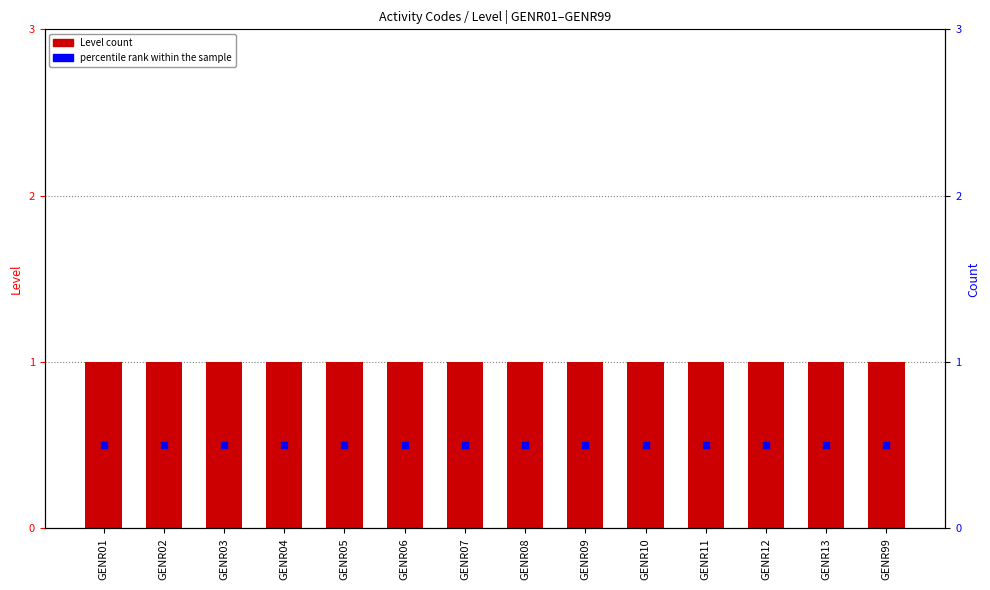

What is the total value across all series at GENR10?

1.5